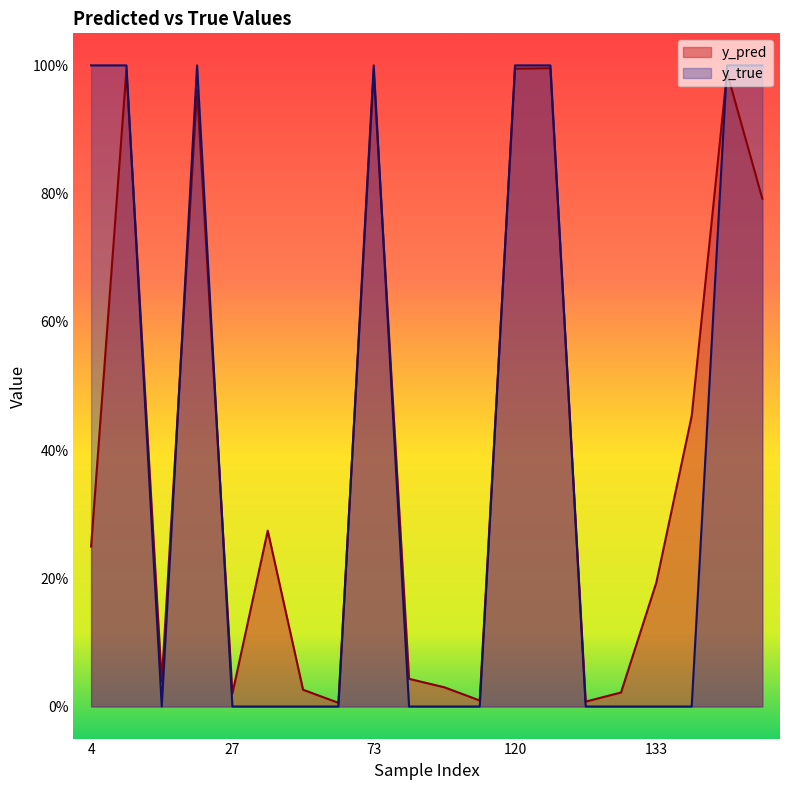

Which category has the highest value in the y_pred series?

122